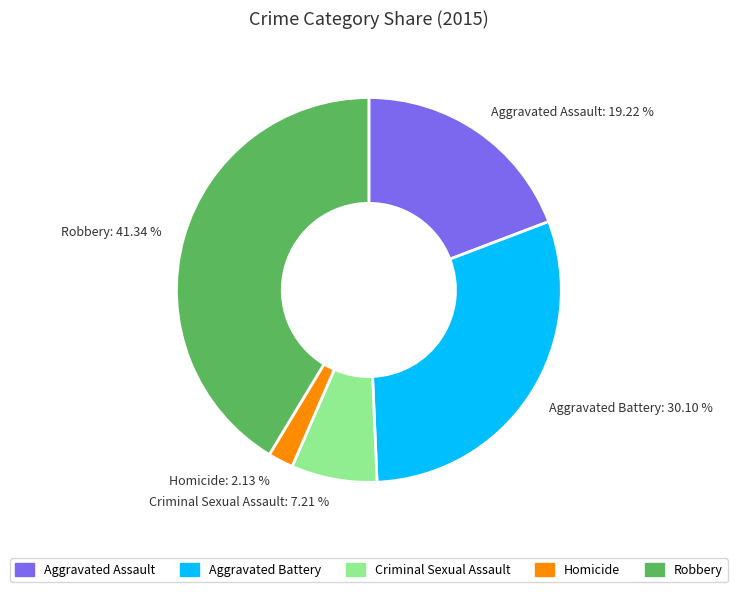

Rank the categories by value from highest to lowest.

Robbery, Aggravated Battery, Aggravated Assault, Criminal Sexual Assault, Homicide